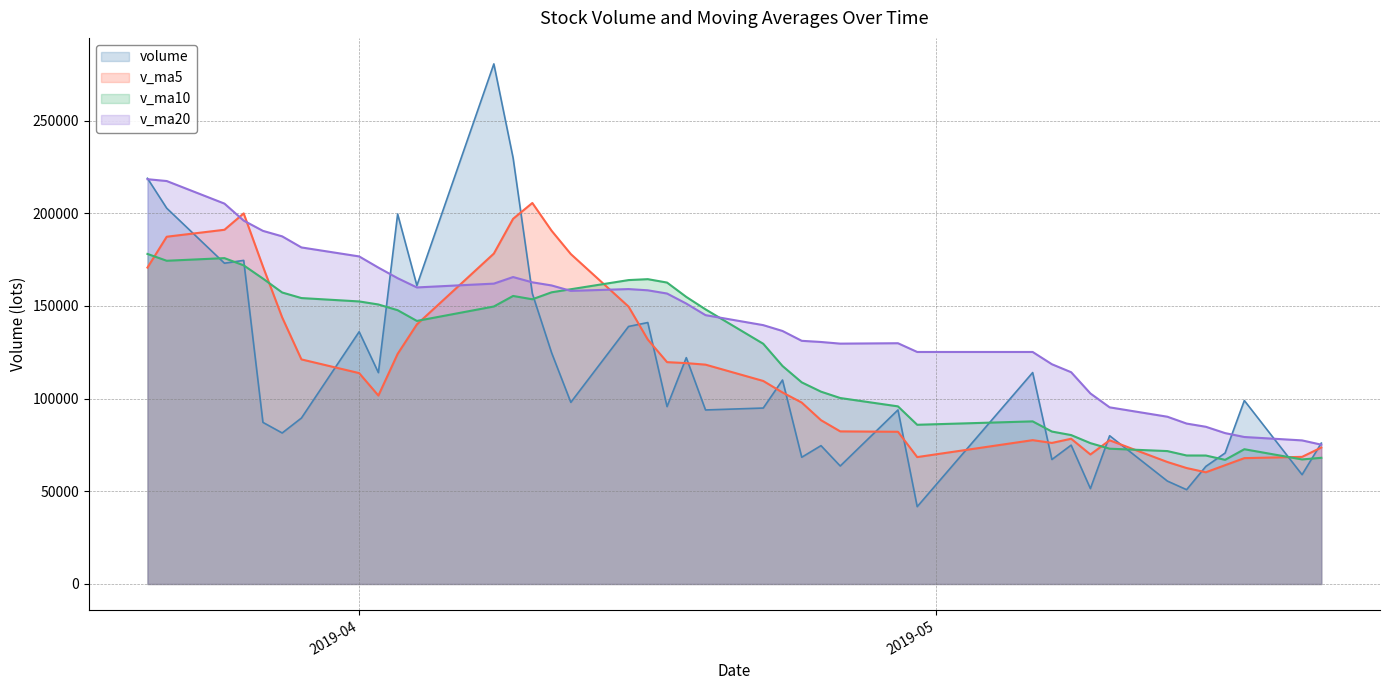

What is the lowest value of the v_ma10 series?

66976.8